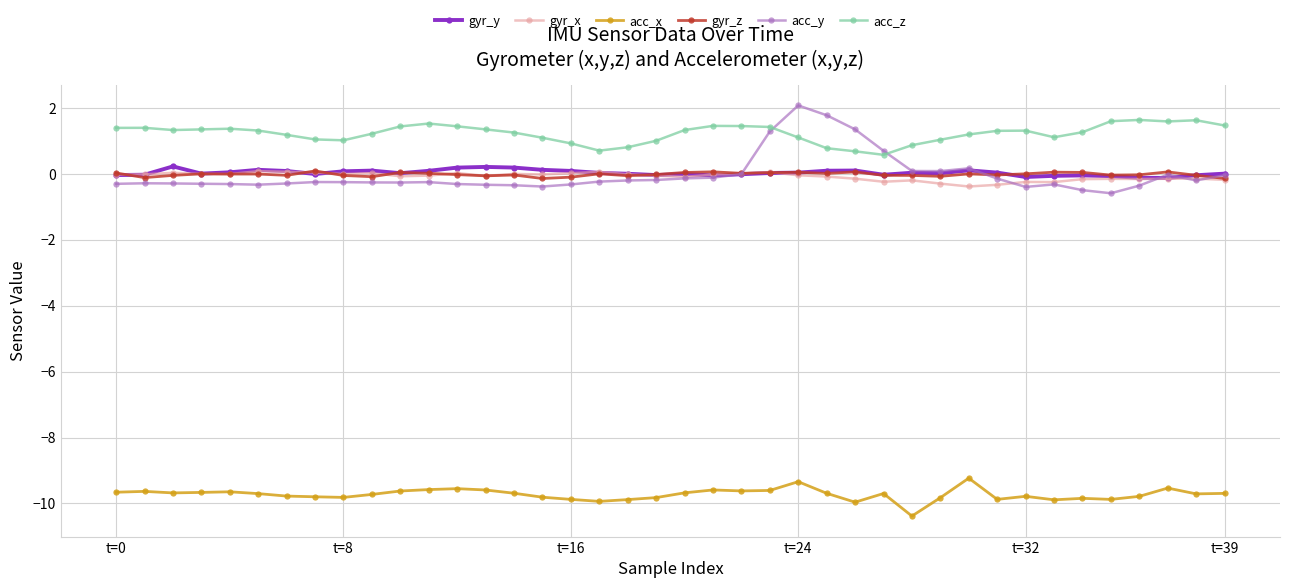

True or false: gyr_x has more than 0 interior local peaks.

True